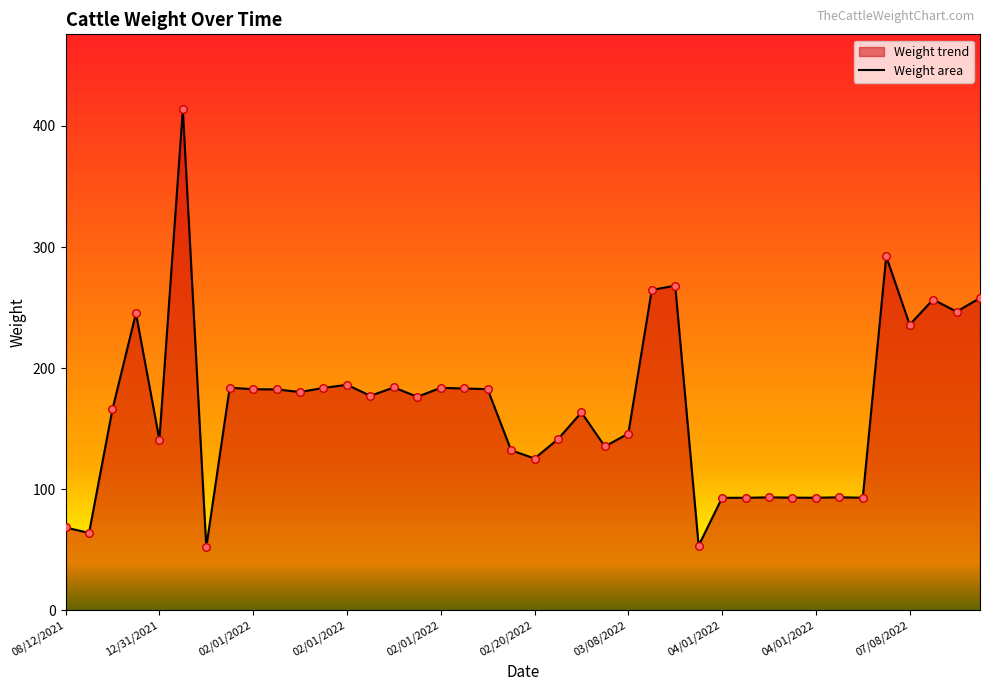

What is the greatest value displayed?

413.6